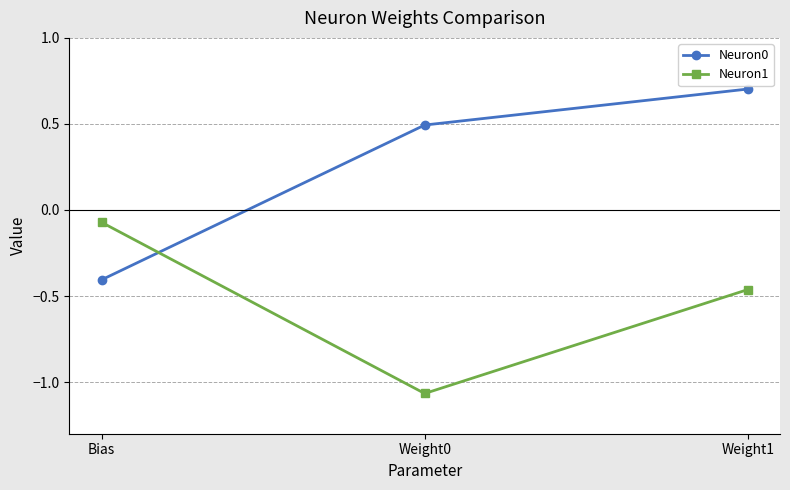

Which category has the highest value in the Neuron1 series?

Bias